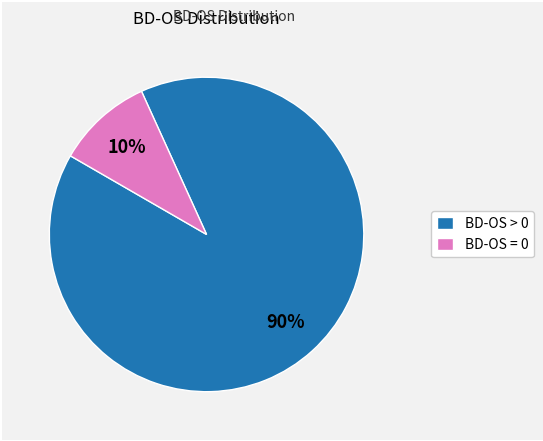

Which slice is the largest?

BD-OS > 0